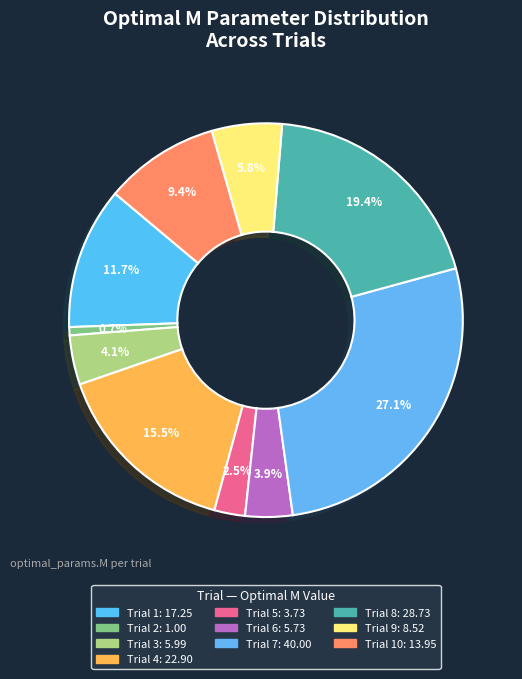

What is the largest slice in the pie chart?

Trial 7